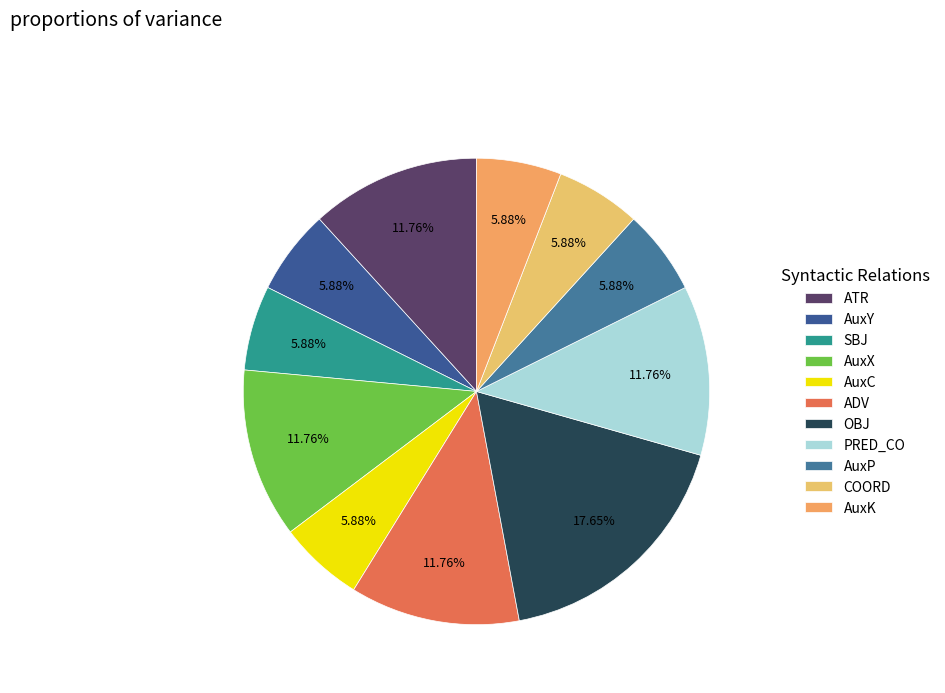

Combined, what portion of the pie is ADV and AuxX?

23.5%